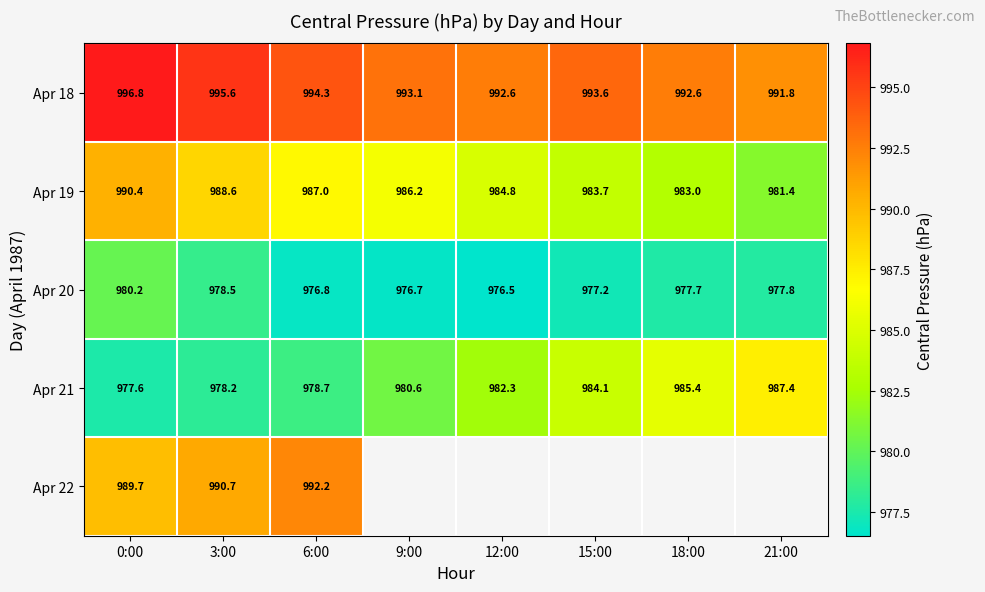

At which category is the sum across all series the highest?

0:00